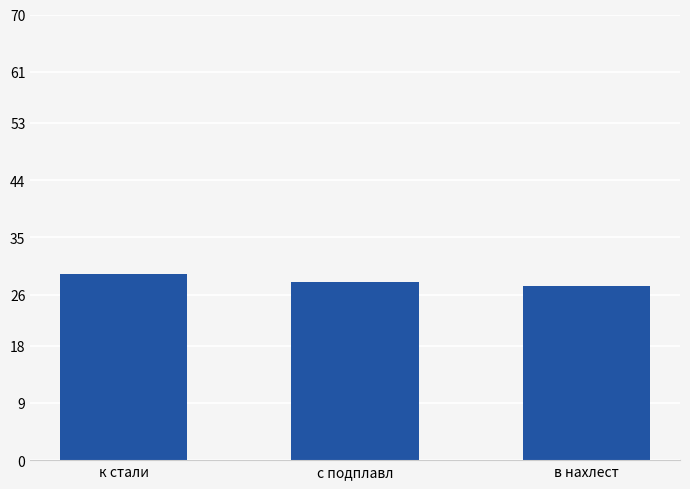

What is the sum of all values?

84.5